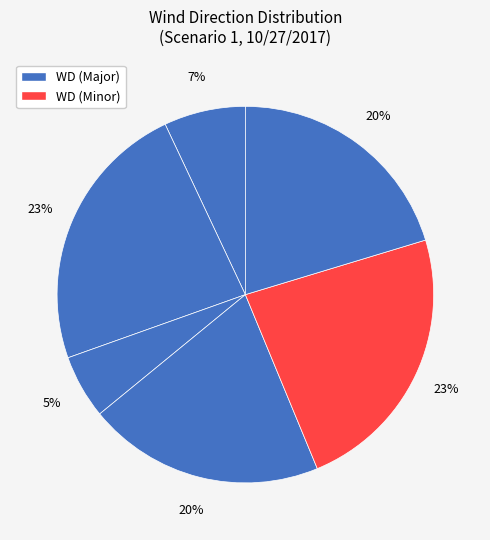

Count the number of slices in the pie.

6